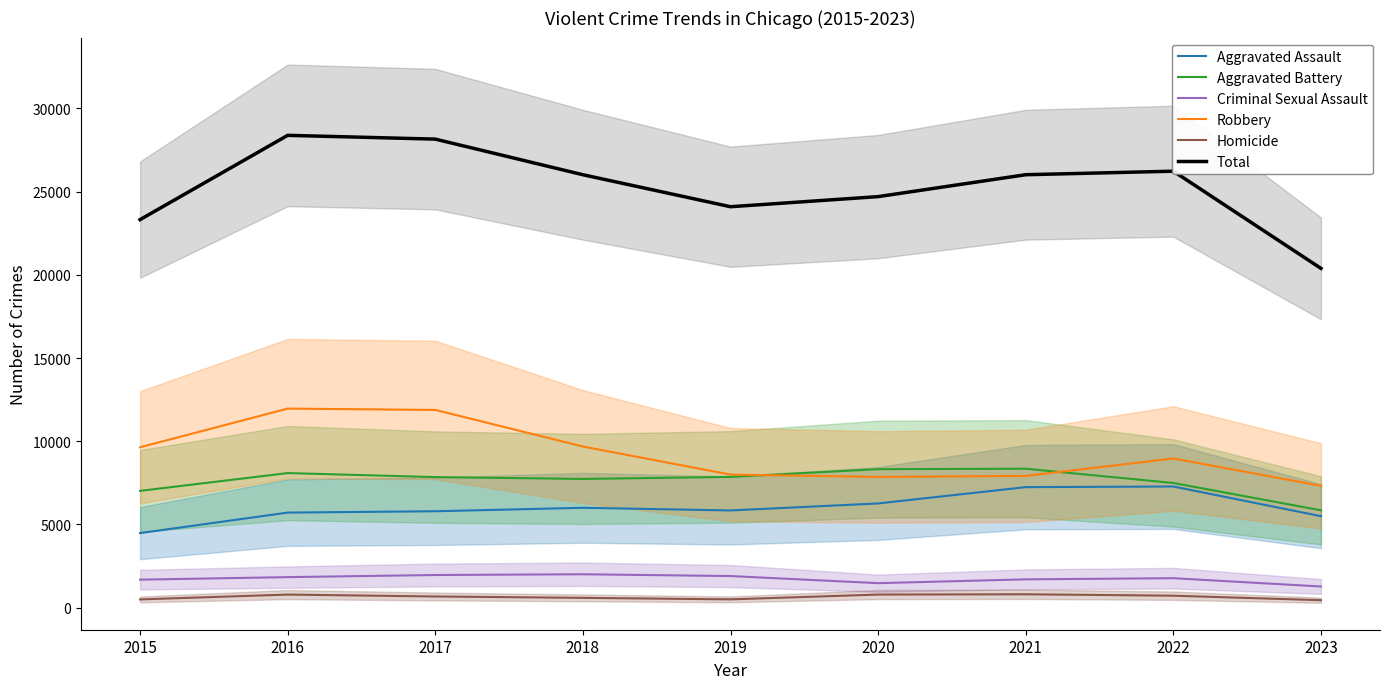

What is the value of the Criminal Sexual Assault point at the 6th from the left?

1472